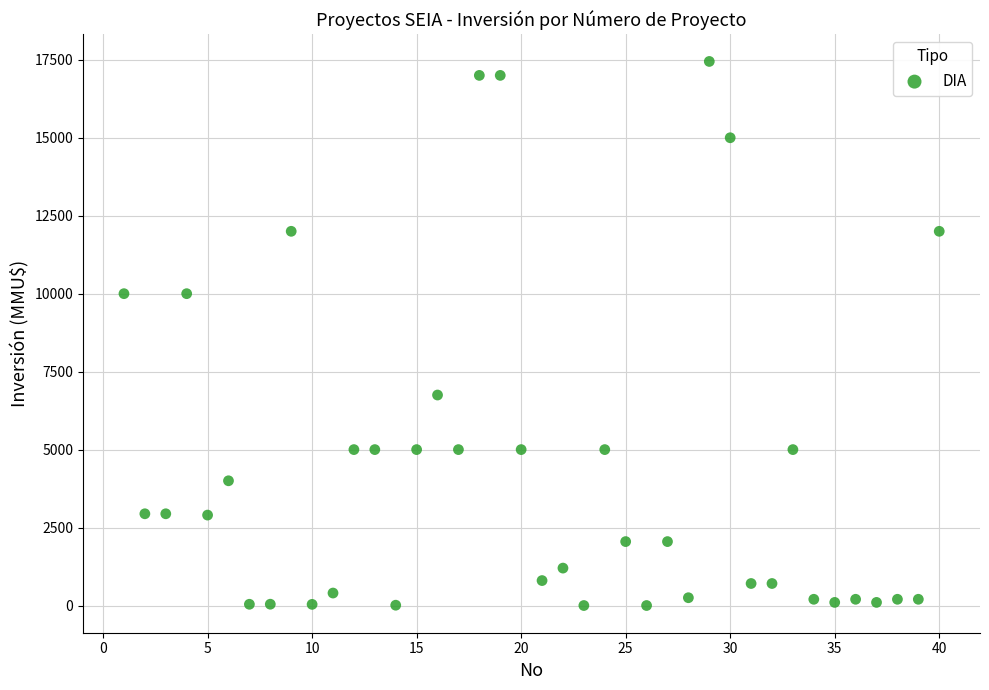

What is the range of X values (max minus min)?

39